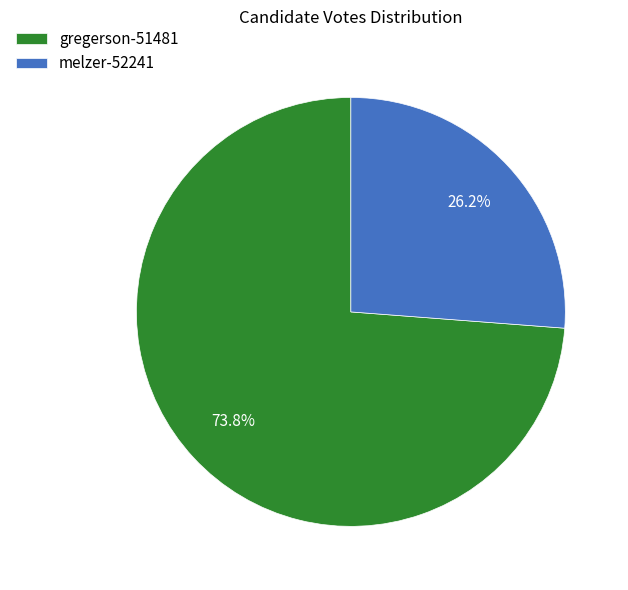

To the nearest percent, what is the combined percentage of gregerson-51481 and melzer-52241?

100%